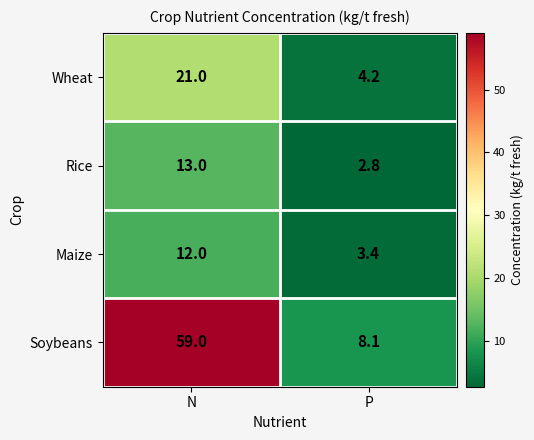

What is the difference between the Maize values at P and N?

8.6